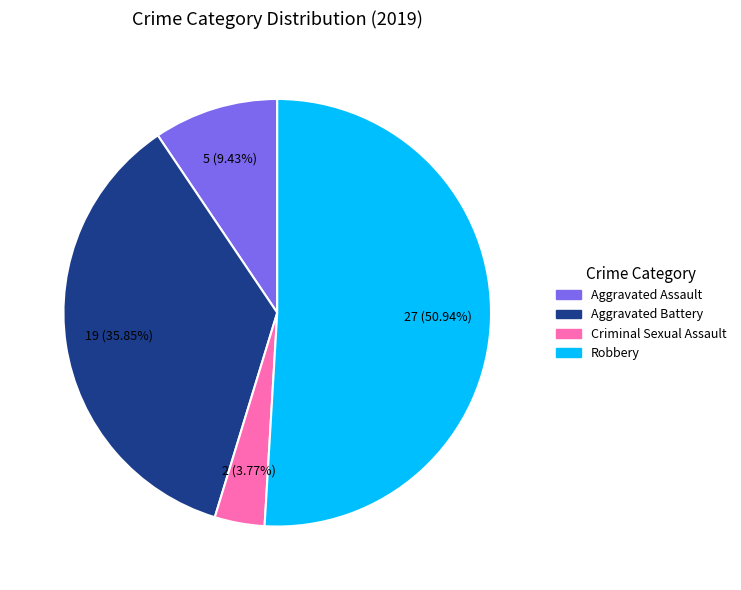

Is there any slice that represents more than half of the pie?

Yes